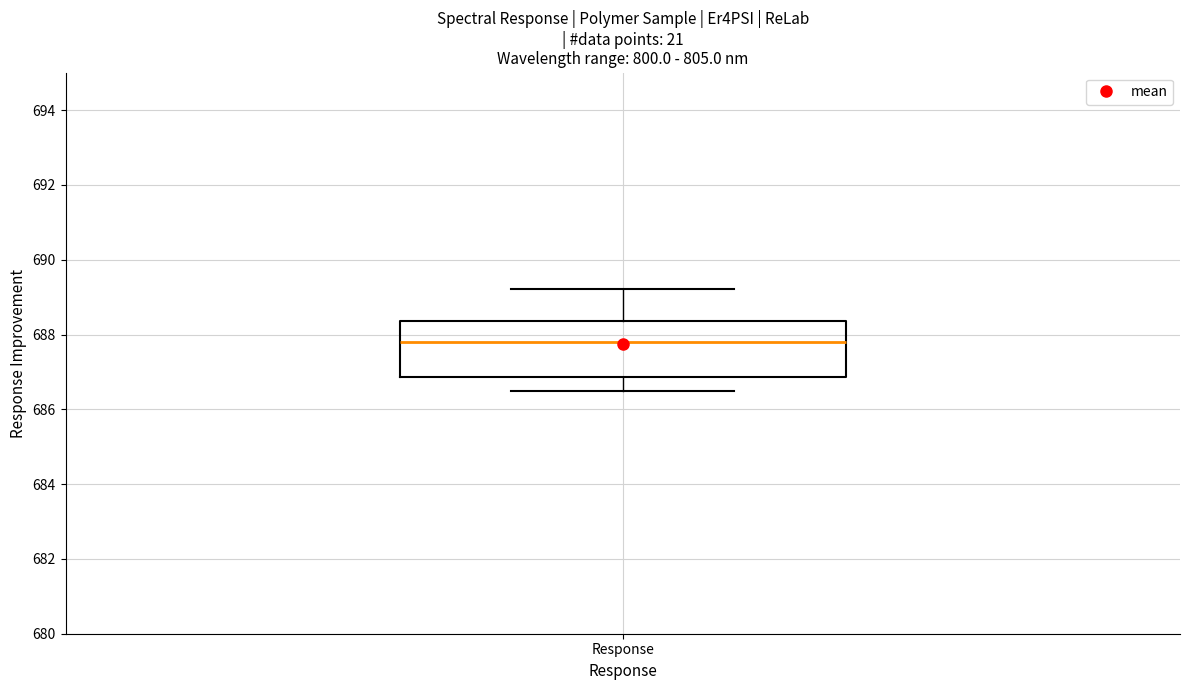

Where does the lower whisker of the box for Response end on the y-axis? The values are not printed on the chart, so give them approximately, as read against the axis.

686.4